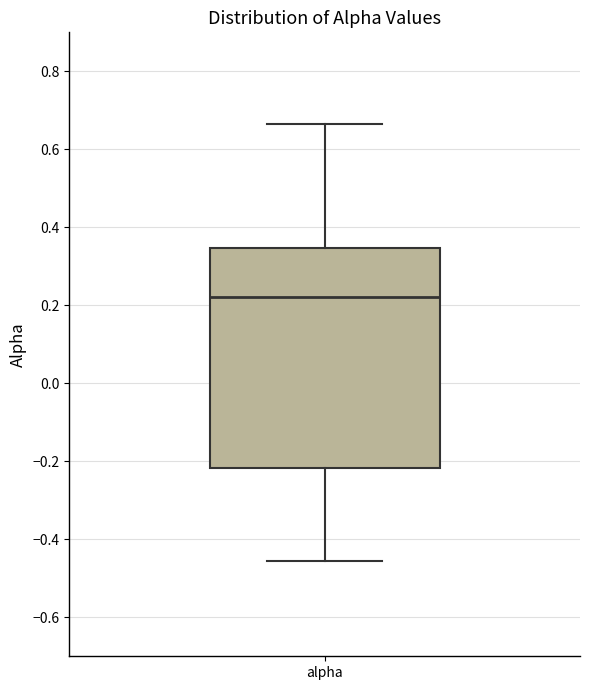

Where is the lower edge of the box for alpha on the y-axis? The values are not printed on the chart, so give them approximately, as read against the axis.

-0.22